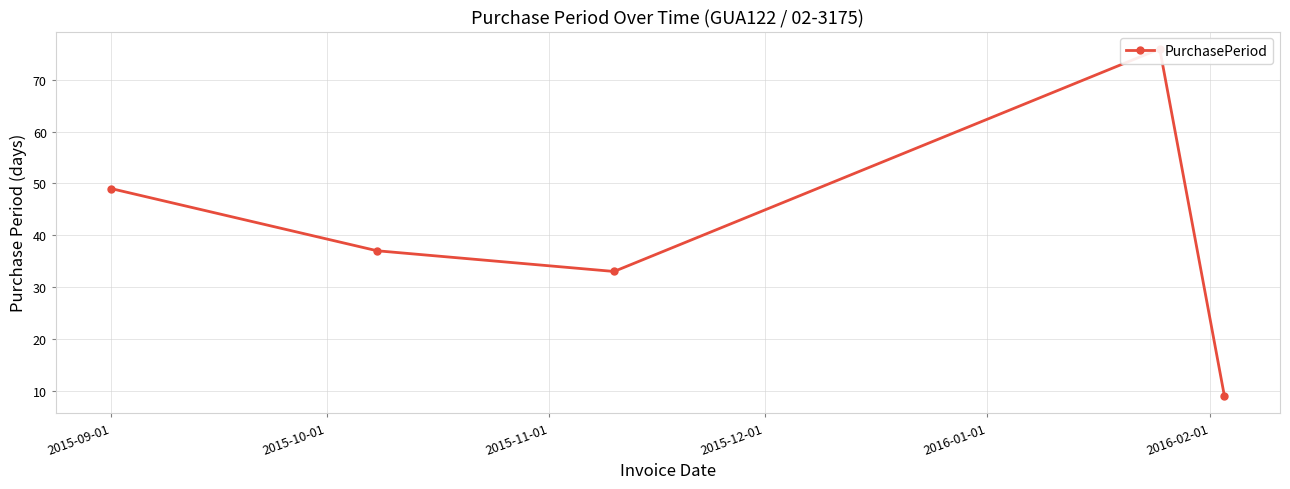

Between 2015-09-01 and 2015-11-01, which is larger?

2015-09-01